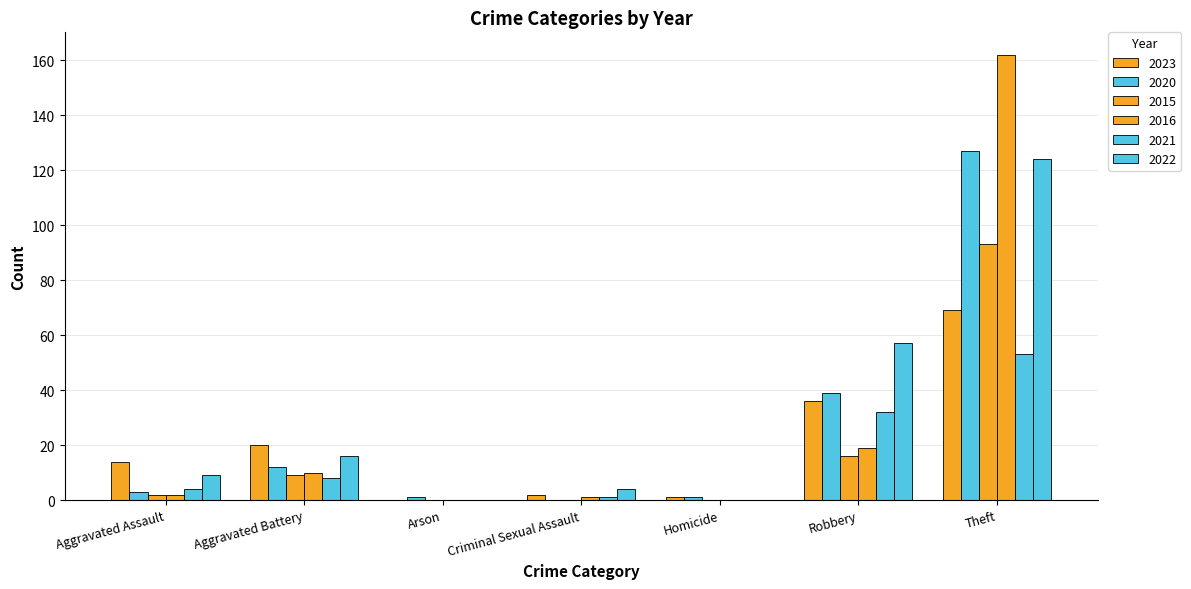

Are the bars grouped side by side (vs. stacked)?

Yes